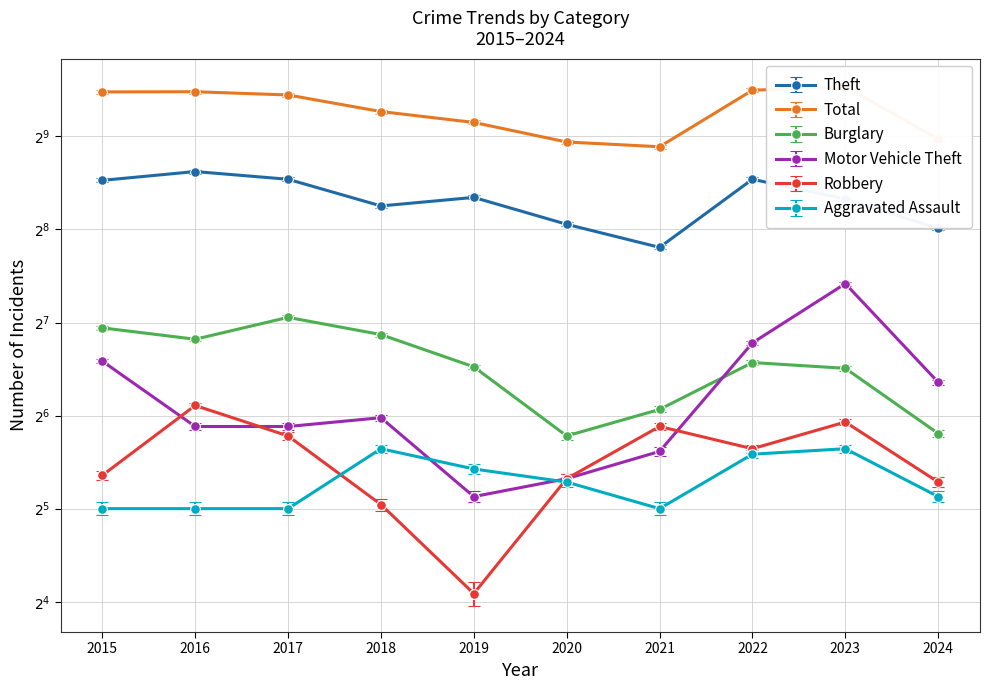

Reading right to left, what are all the values shown in this chart?

Theft: 2024=258	2023=321	2022=372	2021=224	2020=266	2019=325	2018=305	2017=372	2016=394	2015=369
Total: 2024=502	2023=741	2022=722	2021=474	2020=491	2019=568	2018=616	2017=697	2016=714	2015=713
Burglary: 2024=56	2023=91	2022=95	2021=67	2020=55	2019=92	2018=117	2017=133	2016=113	2015=123
Motor Vehicle Theft: 2024=82	2023=171	2022=110	2021=49	2020=40	2019=35	2018=63	2017=59	2016=59	2015=96
Robbery: 2024=39	2023=61	2022=50	2021=59	2020=40	2019=17	2018=33	2017=55	2016=69	2015=41
Aggravated Assault: 2024=35	2023=50	2022=48	2021=32	2020=39	2019=43	2018=50	2017=32	2016=32	2015=32